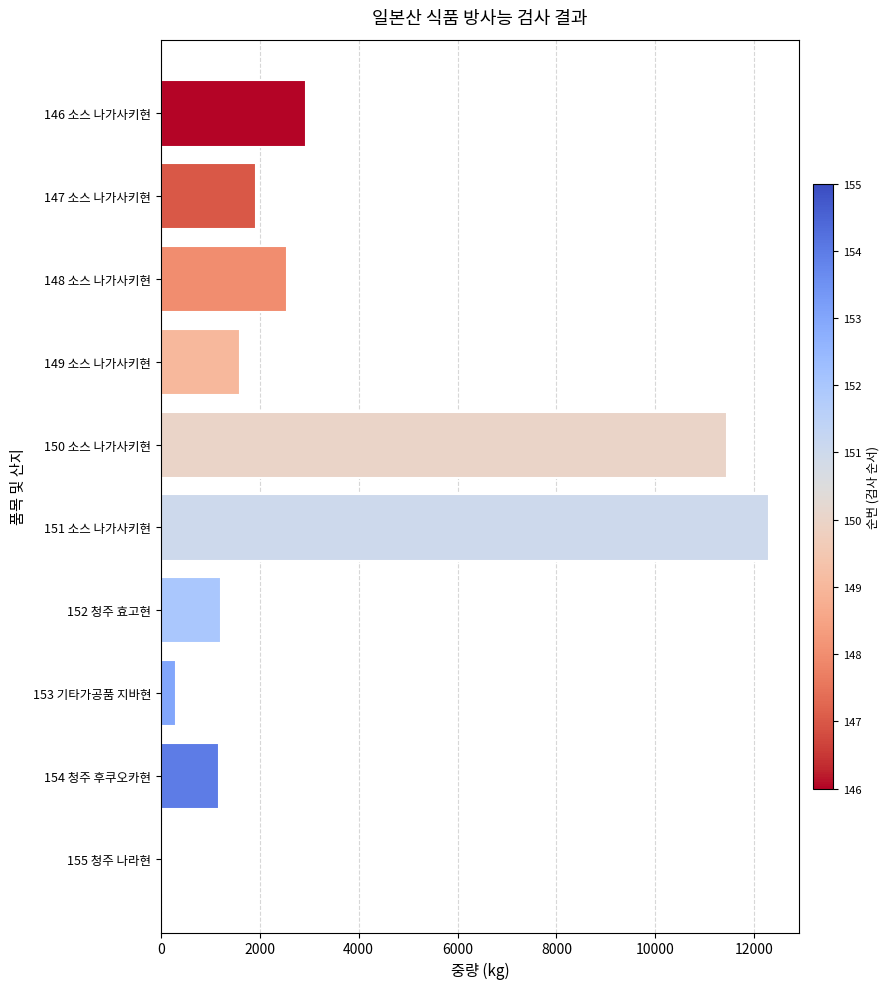

Which label corresponds to the smallest value in the chart?

155 청주 나라현